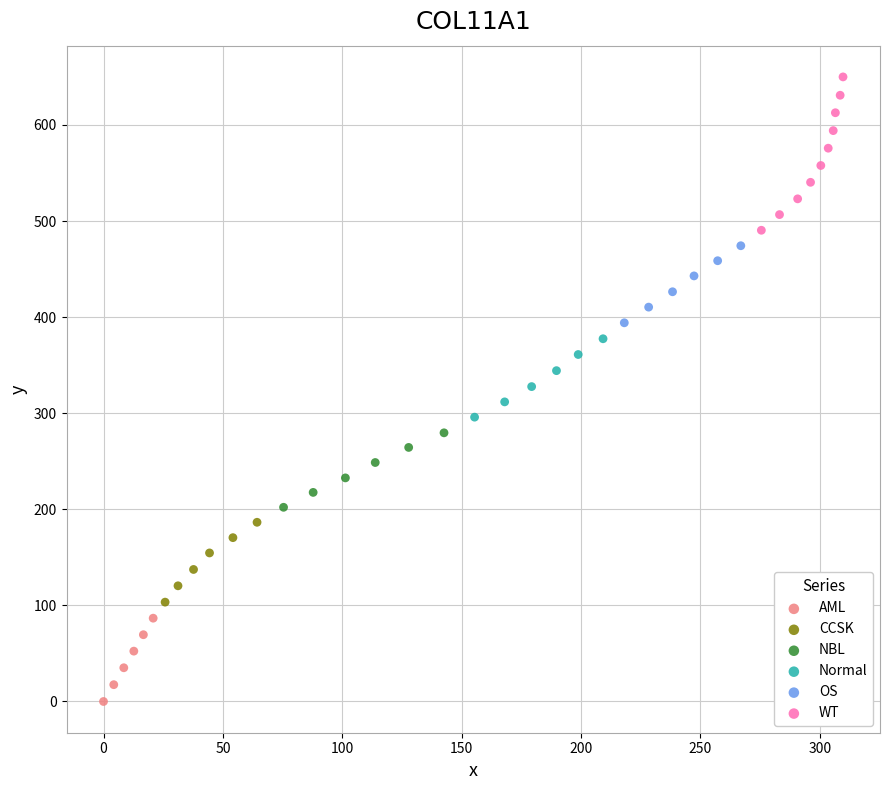

Which series contains the highest Y value?

WT